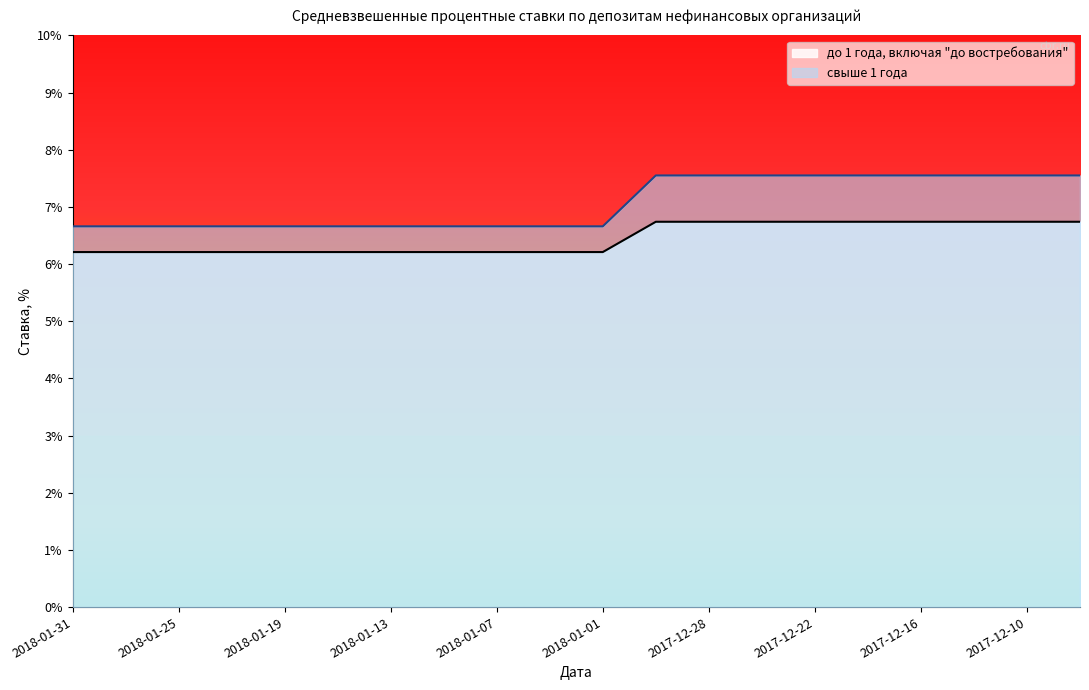

What is the average value of the свыше 1 года series?

7.1